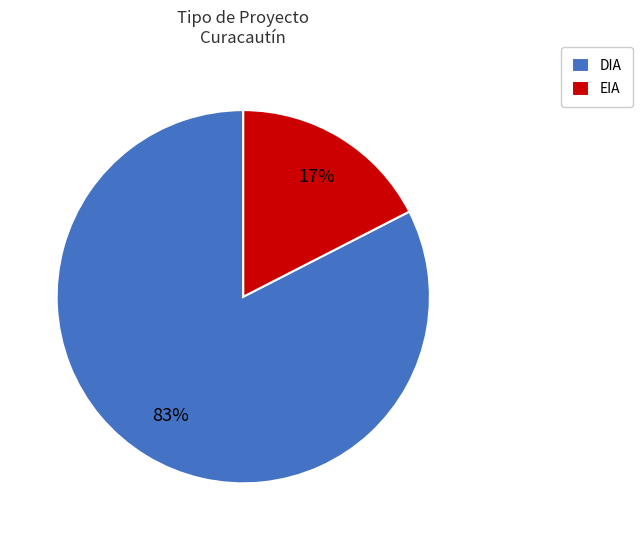

How many slices are in this pie chart?

2